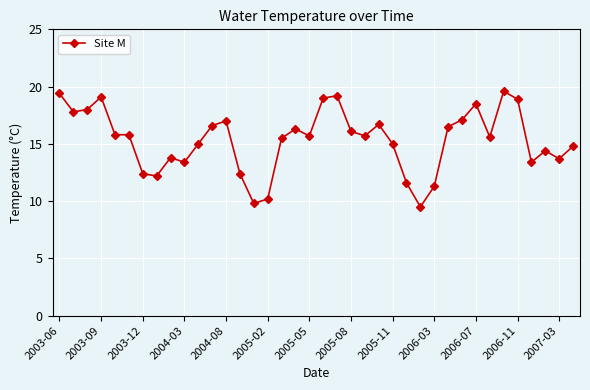

What is the average value?

15.3